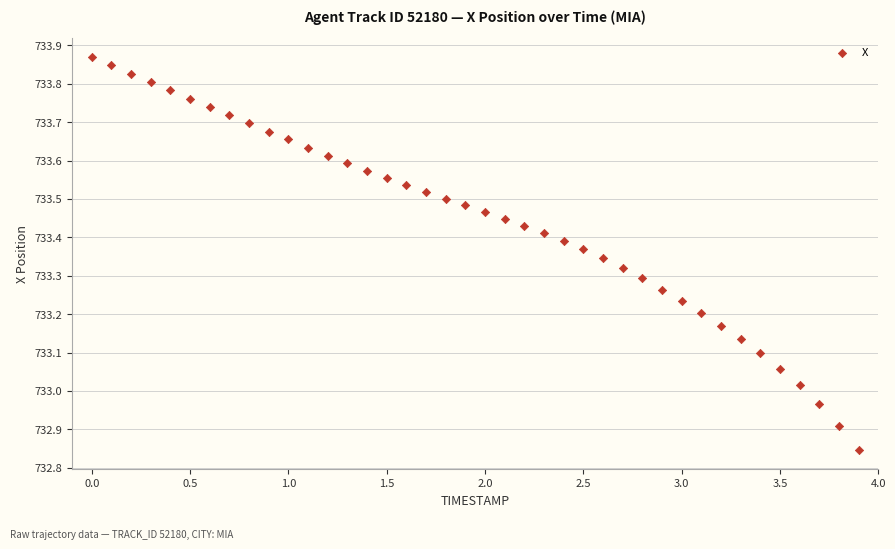

What is the range of Y values (max minus min)?

1.0